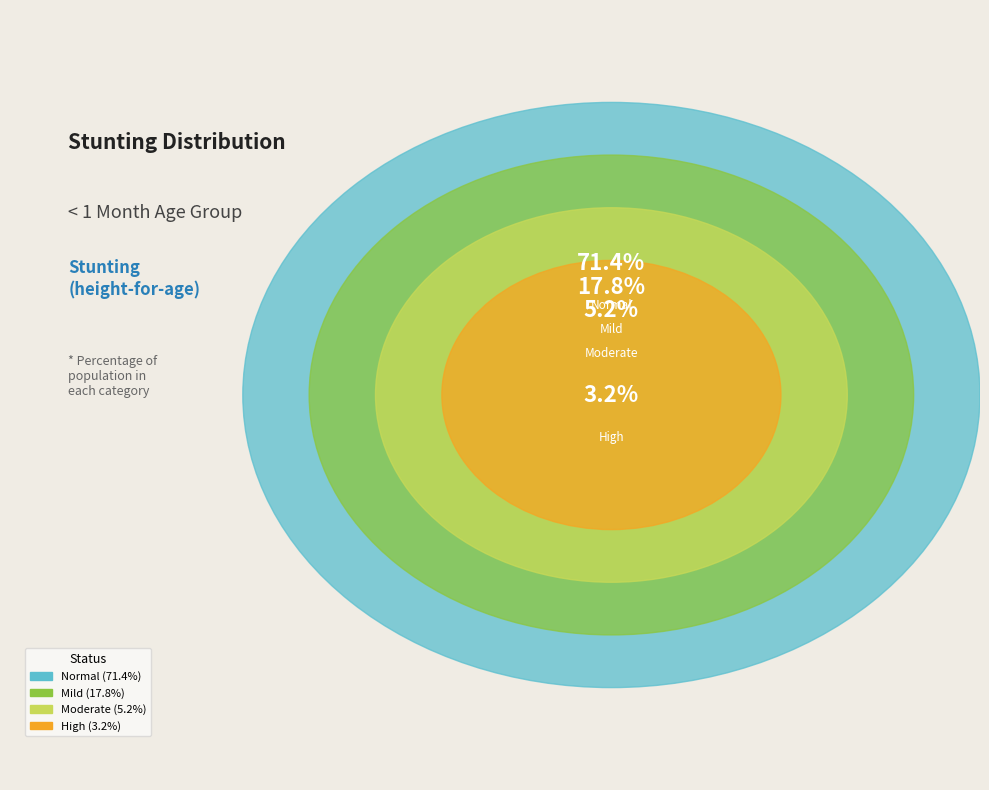

True or false: High (HAZ-score between < -3) accounts for 1% of the total.

False